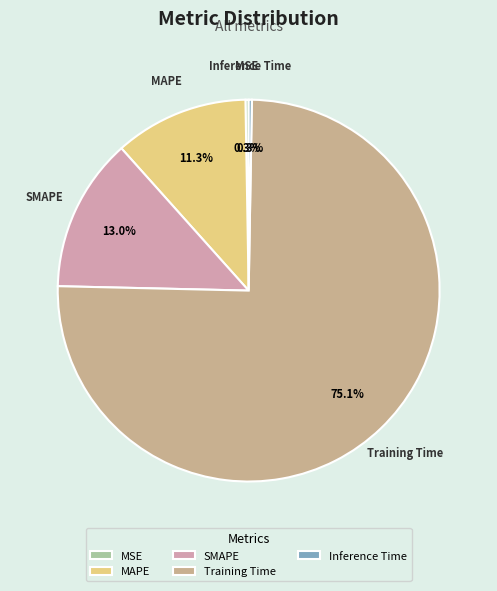

Is there a majority slice in this chart?

Yes